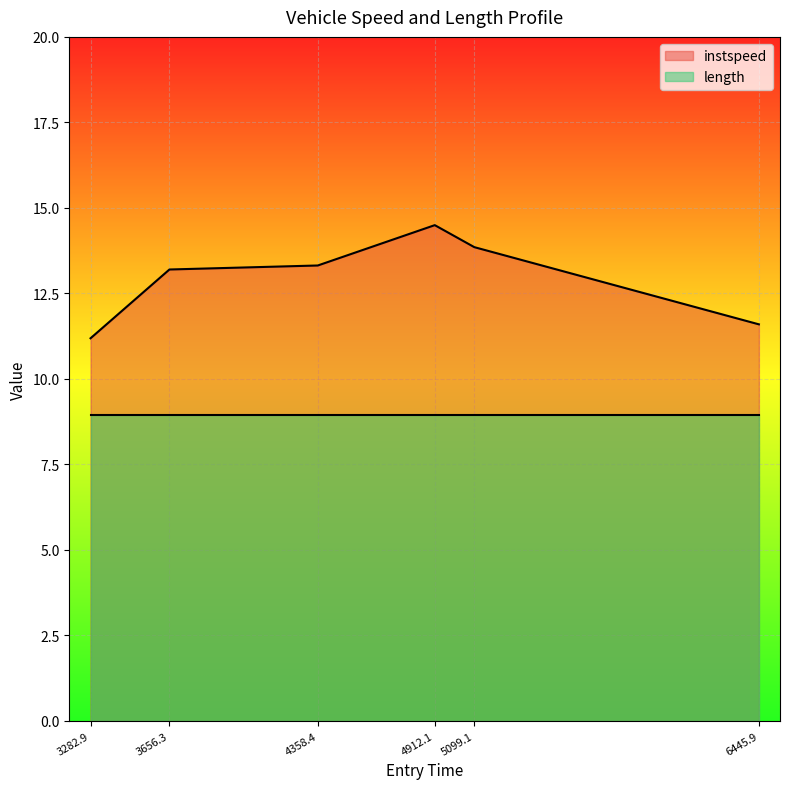

What is the maximum value shown in the chart?

14.5